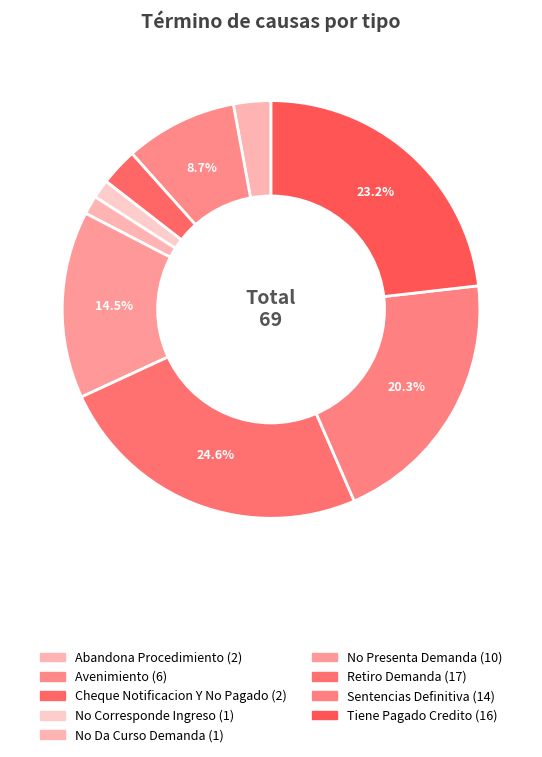

The Abandona Procedimiento slice represents 9% of the pie. True or false?

False